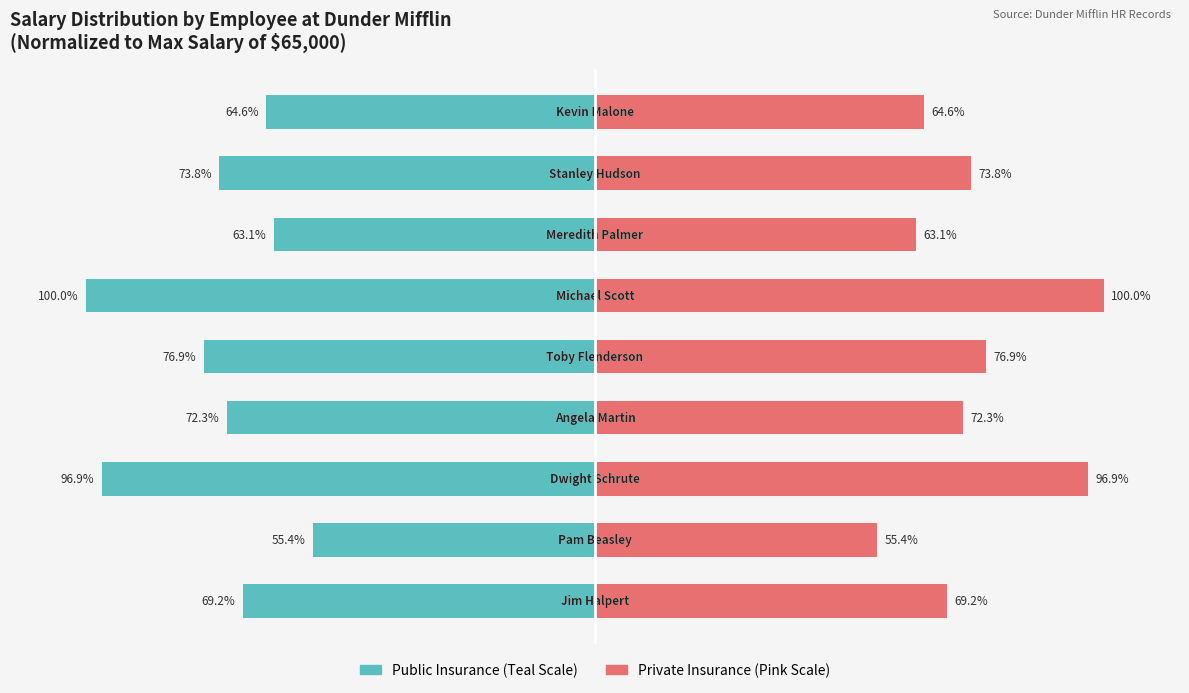

What is the greatest value displayed?

100.0